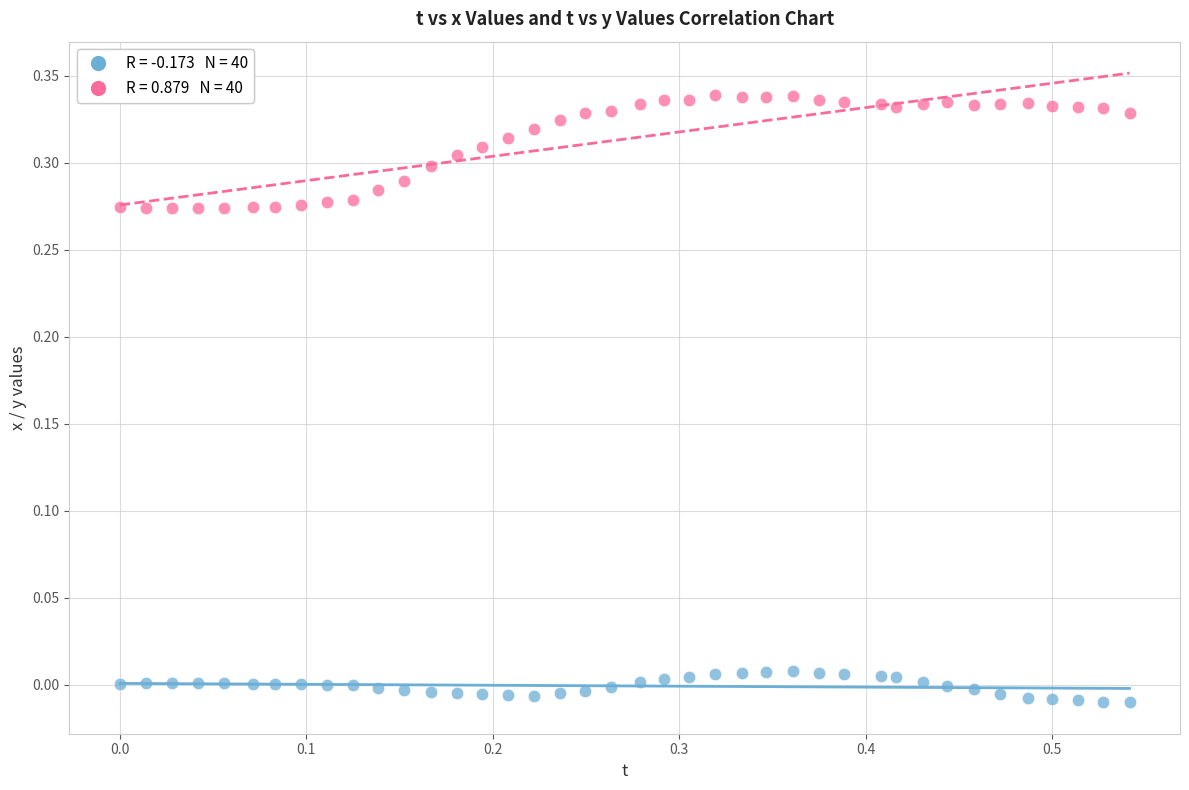

Across all data points, what is the range of X values (max minus min)?

0.5